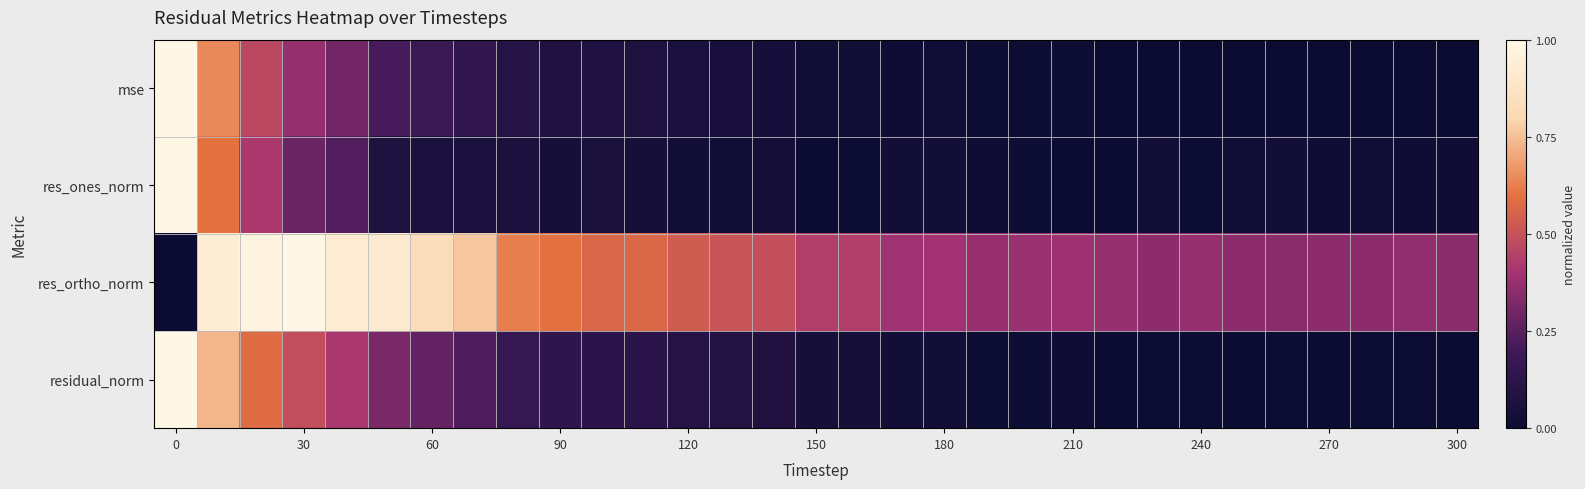

Reading left to right, extract all data points from this chart.

mse: 1.0	0.6	0.5	0.4	0.3	0.2	0.2	0.1	0.1	0.1	0.1	0.1	0.1	0.0	0.0	0.0	0.0	0.0	0.0	0.0	0.0	0.0	0.0	0.0	0.0	0.0	0.0	0.0	0.0	0.0	0.0
res_ones_norm: 1.0	0.6	0.4	0.3	0.2	0.1	0.1	0.1	0.1	0.0	0.1	0.0	0.0	0.0	0.0	0.0	0.0	0.0	0.0	0.0	0.0	0.0	0.0	0.0	0.0	0.0	0.0	0.0	0.0	0.0	0.0
res_ortho_norm: 0.0	0.9	1.0	1.0	0.9	0.9	0.8	0.8	0.6	0.6	0.6	0.6	0.5	0.5	0.5	0.4	0.4	0.4	0.4	0.4	0.4	0.4	0.4	0.4	0.4	0.4	0.3	0.4	0.4	0.4	0.4
residual_norm: 1.0	0.7	0.6	0.5	0.4	0.3	0.3	0.2	0.2	0.1	0.1	0.1	0.1	0.1	0.1	0.0	0.0	0.0	0.0	0.0	0.0	0.0	0.0	0.0	0.0	0.0	0.0	0.0	0.0	0.0	0.0